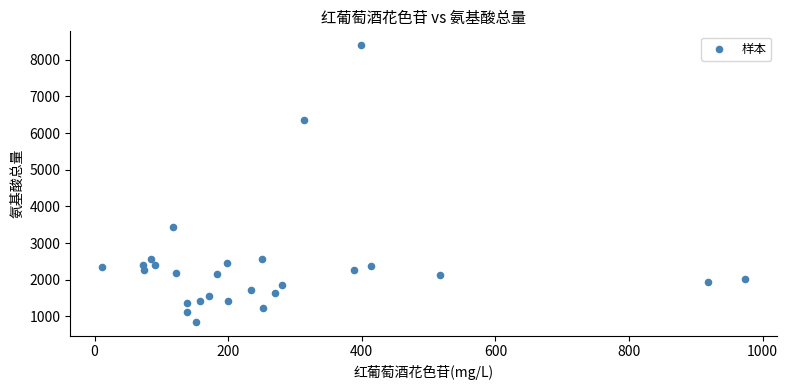

What Y value in the scatter plot is closest to 4624?

3434.2